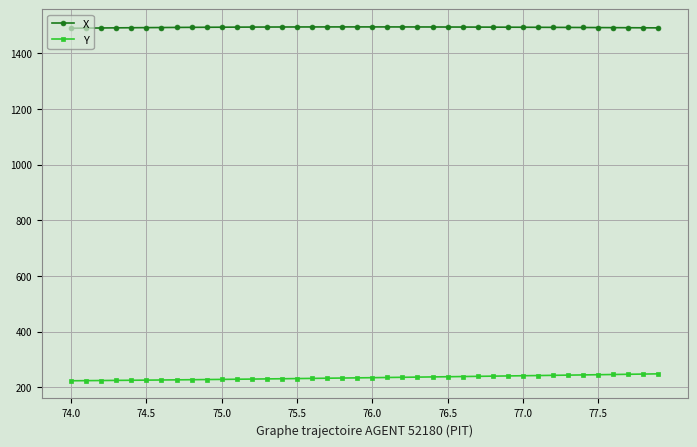

What is the greatest value displayed?

1494.0